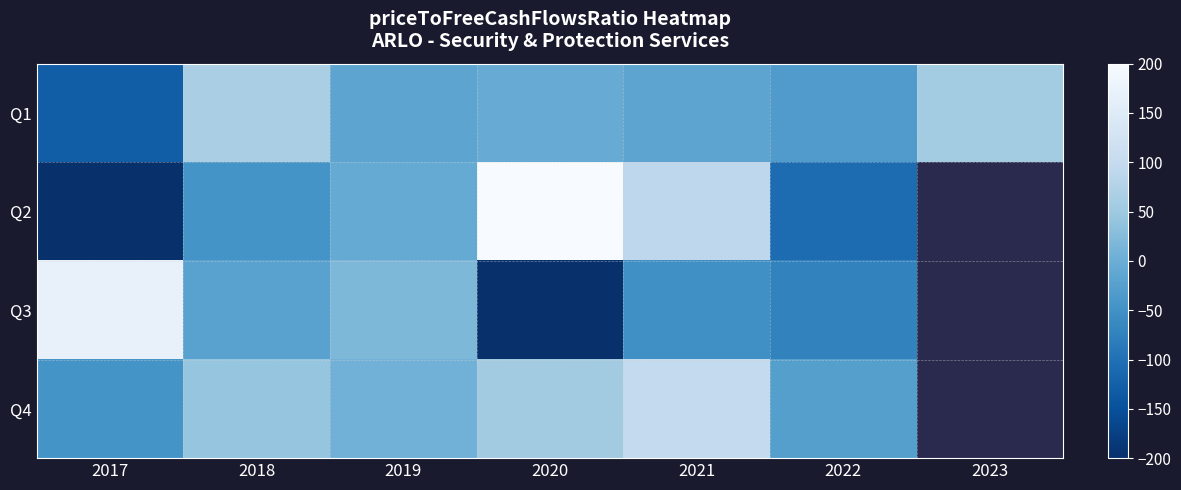

What is the spread (max minus min) of values at 2017?

370.2